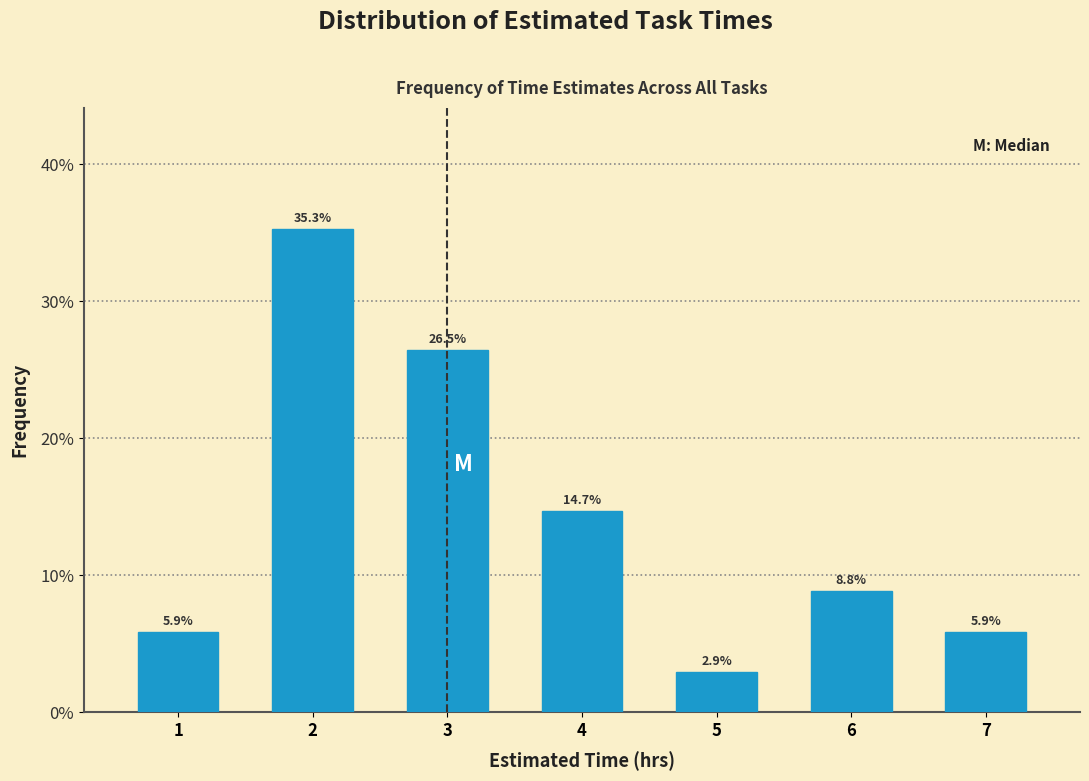

Reading right to left, list all the values displayed in this chart.

7=5.9	6=8.8	5=2.9	4=14.7	3=26.5	2=35.3	1=5.9